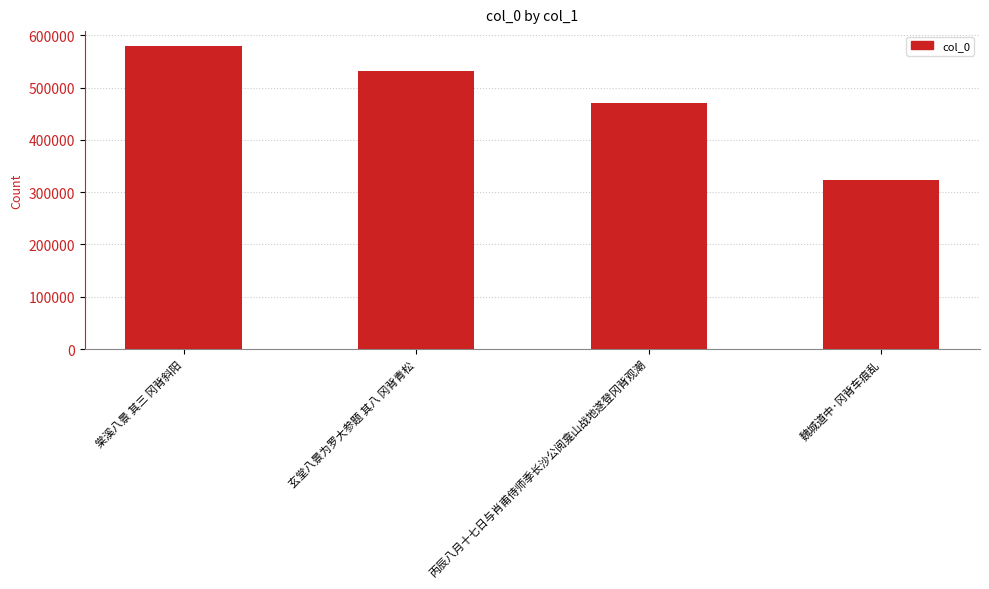

How many values are below 532179?

2